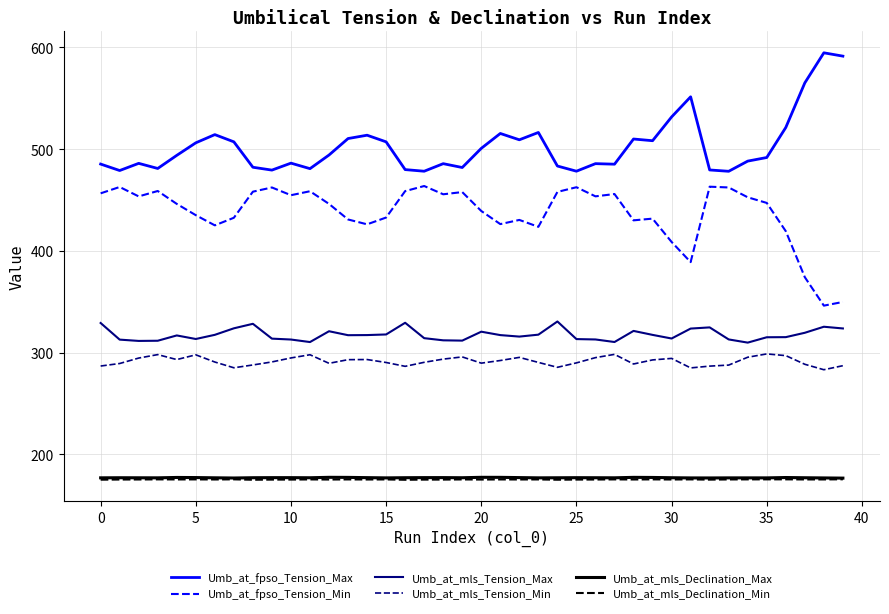

What are all the series names shown in the legend?

Umb_at_fpso_Tension_Max, Umb_at_fpso_Tension_Min, Umb_at_mls_Tension_Max, Umb_at_mls_Tension_Min, Umb_at_mls_Declination_Max, Umb_at_mls_Declination_Min